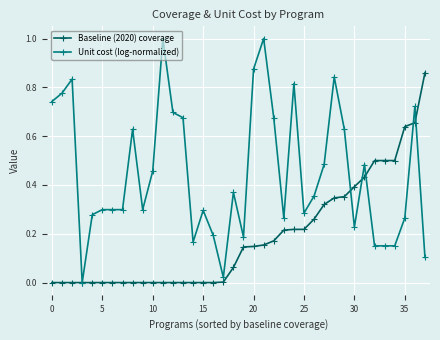

True or false: Unit cost (log-normalized) has more than 1 points higher than both neighbors.

True